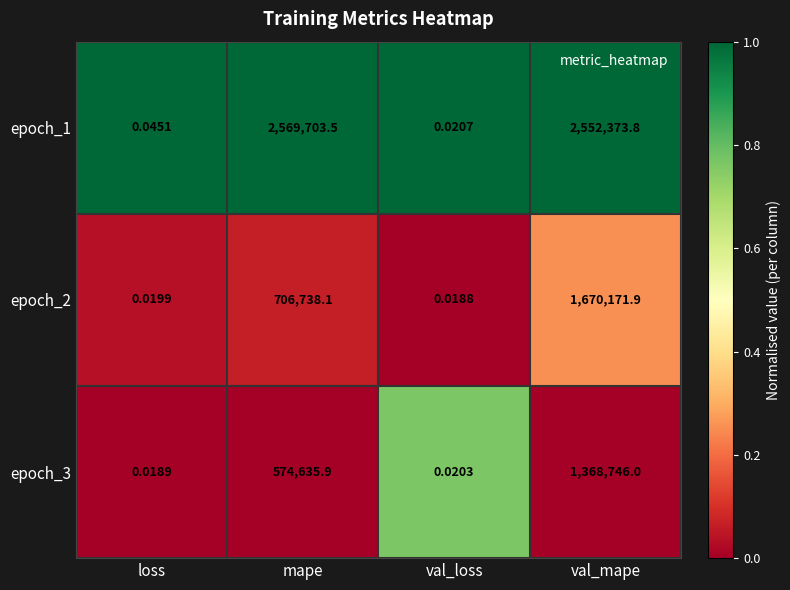

At which category is the sum across all series the highest?

val_mape